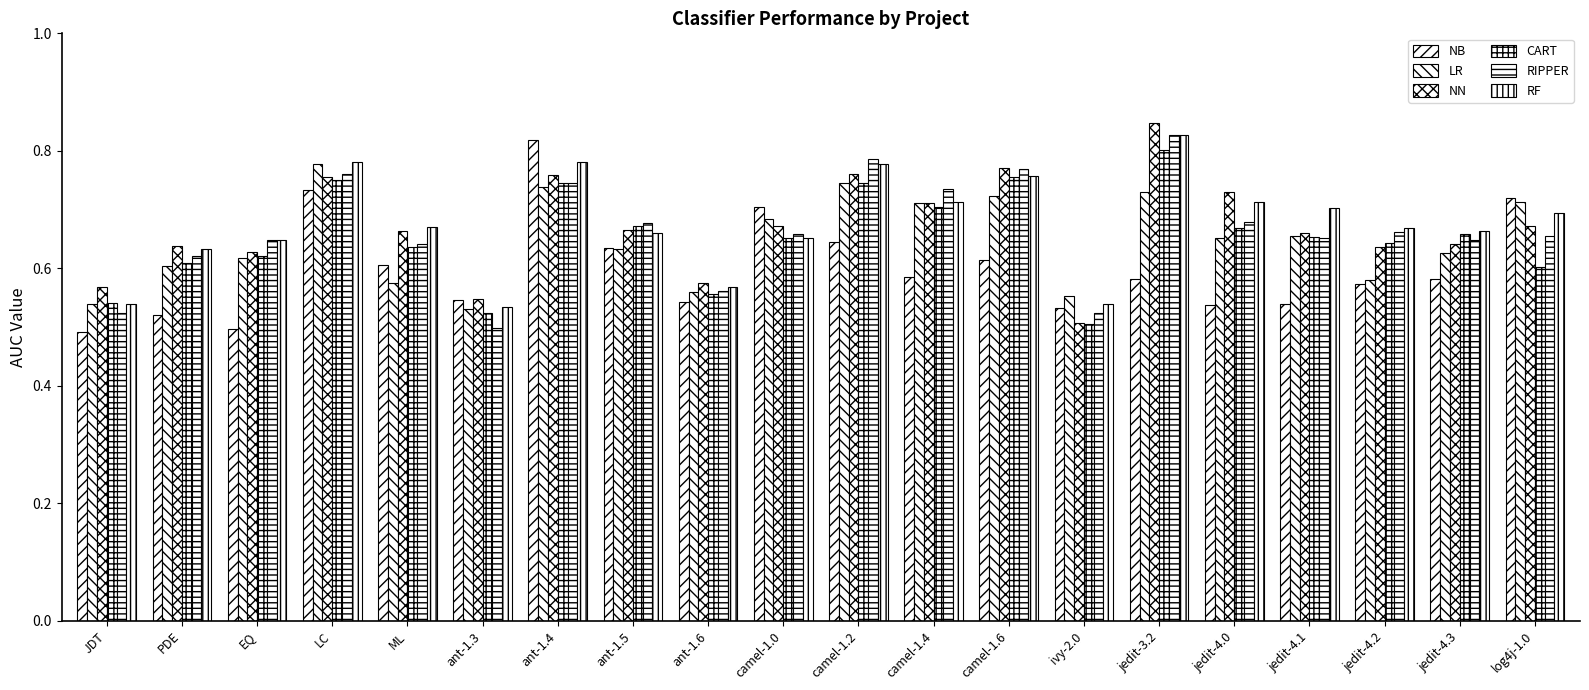

How many data points does each series have?

20